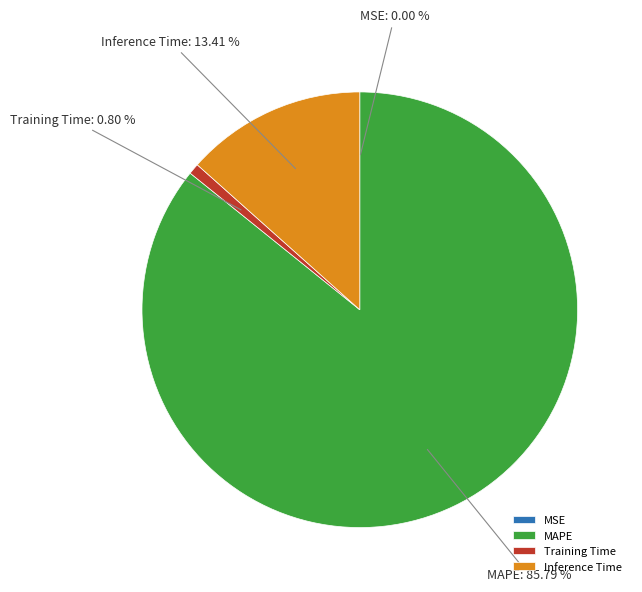

Which category has the biggest portion of the pie?

MAPE